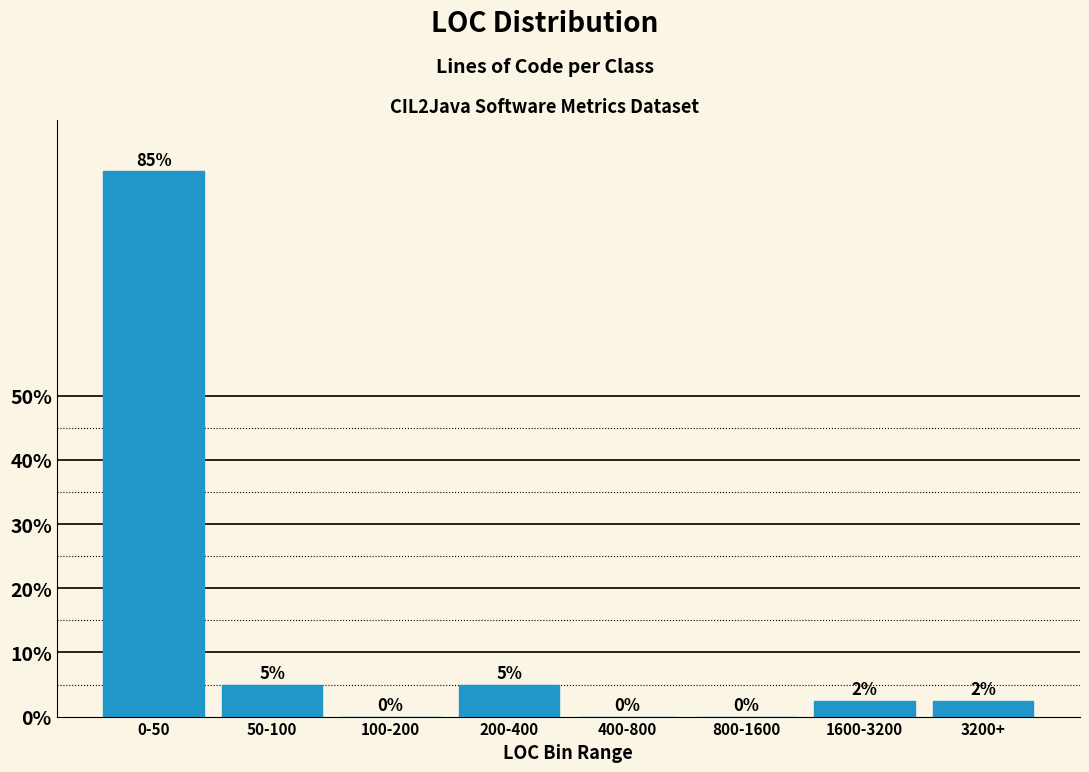

True or false: the data shows -56.4 at 400-800.

False